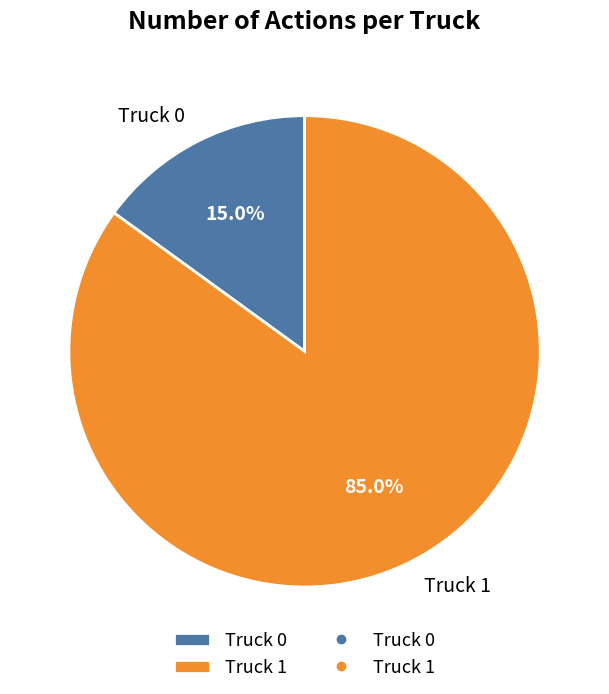

To the nearest percent, what is the combined percentage of Truck 0 and Truck 1?

100%